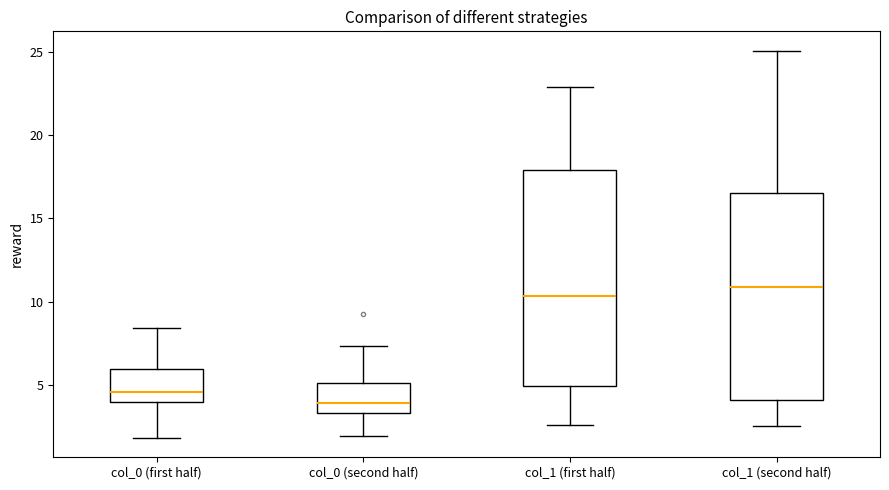

Where does the median line of the box for col_1 (second half) sit on the y-axis? The values are not printed on the chart, so give them approximately, as read against the axis.

11.0